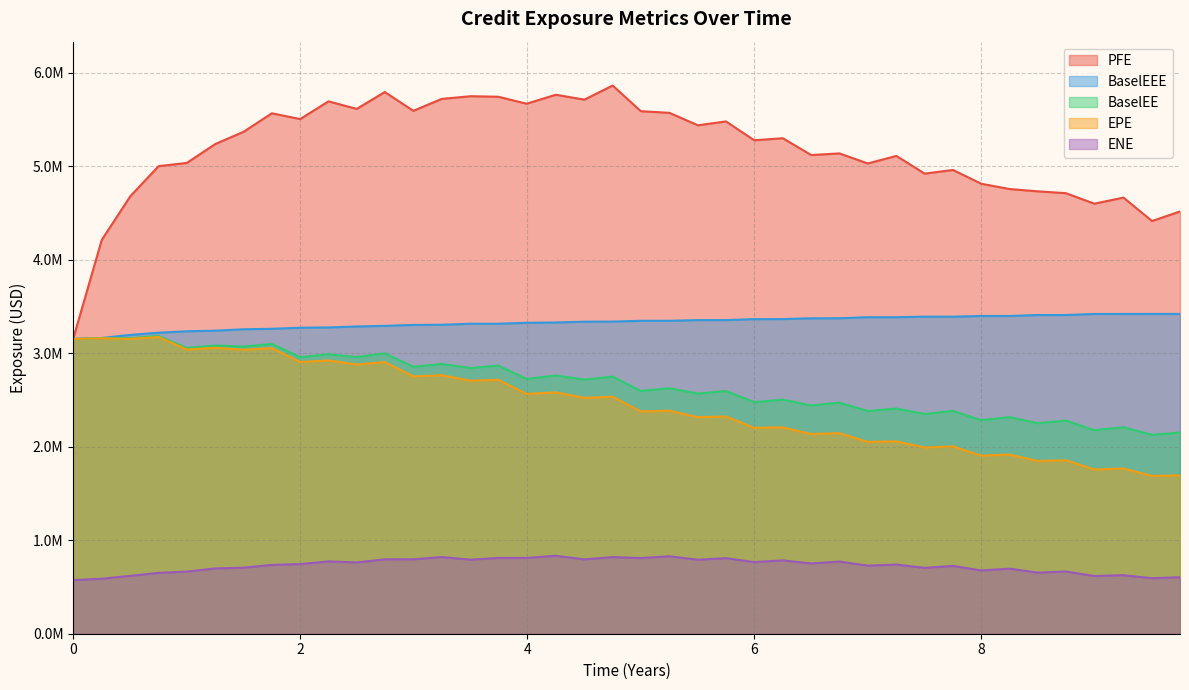

What is the minimum value shown in the chart?

573381.0